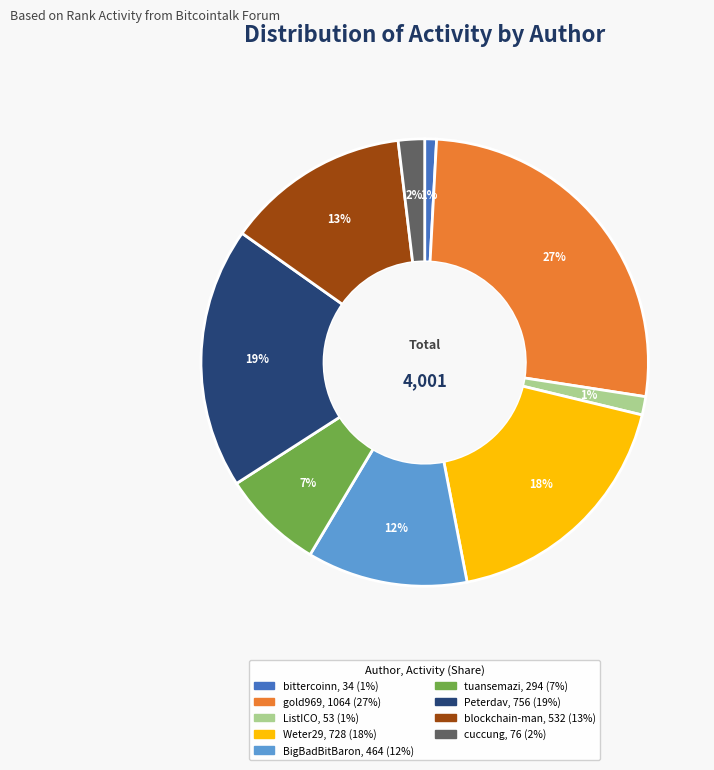

Combined, do ListICO and tuansemazi account for over 50%?

No